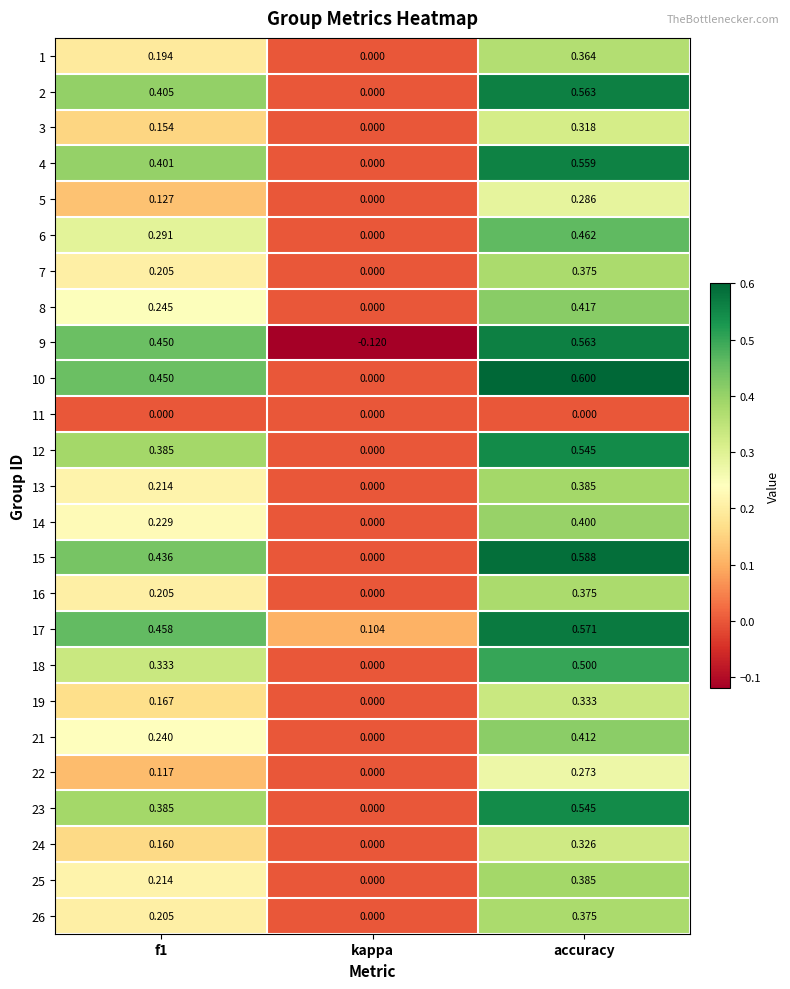

Is the value of 4 at f1 greater than the value of 10 at f1?

No